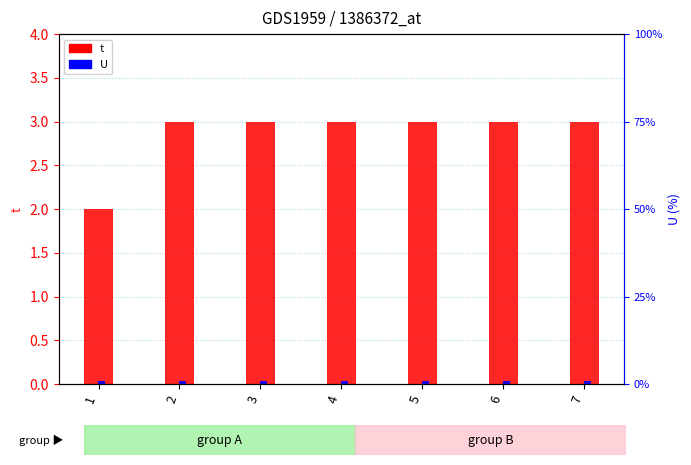

What are all the series names shown in the legend?

t, U